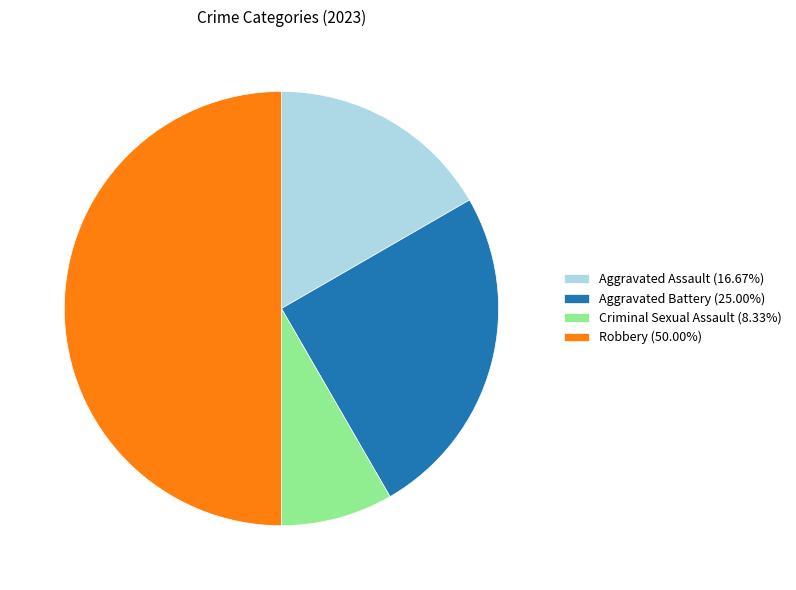

Which category has the biggest portion of the pie?

Robbery